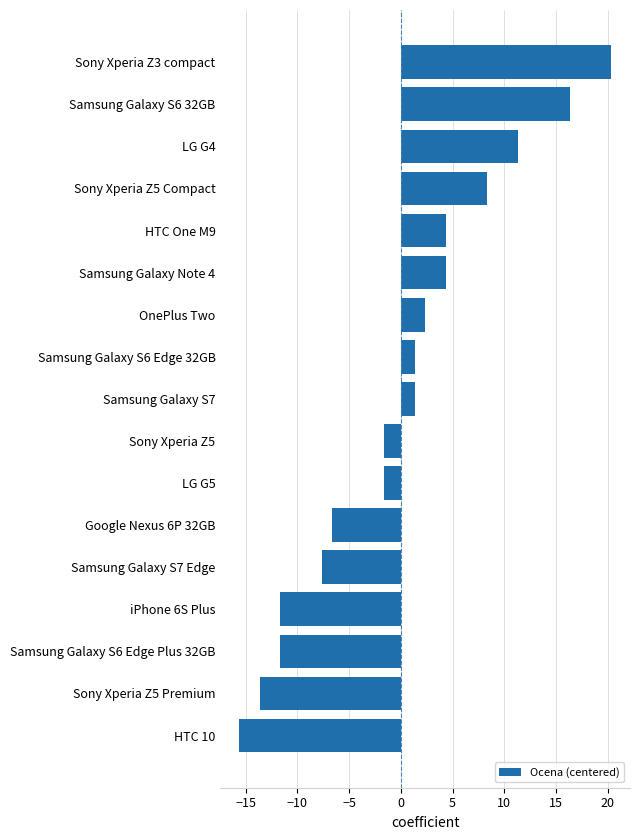

How many data points does each series have?

17